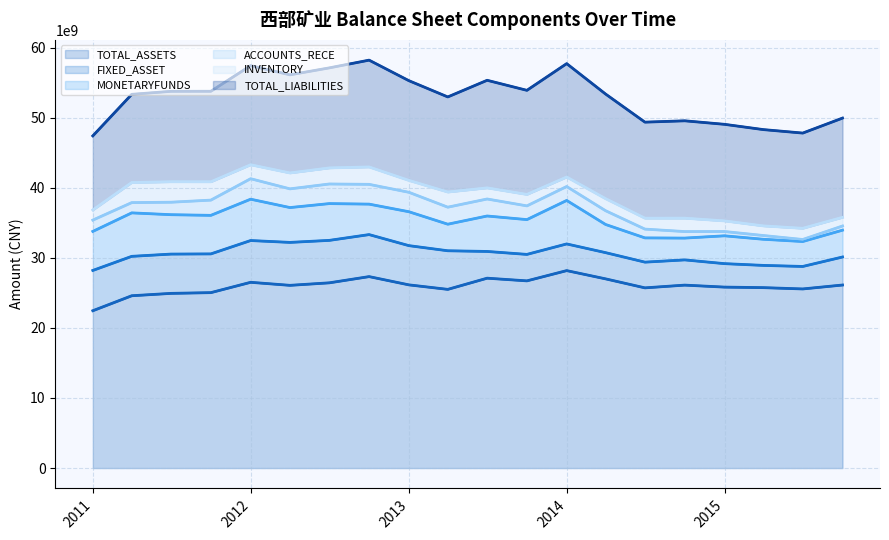

True or false: FIXED_ASSET and ACCOUNTS_RECE intersect in this chart.

False